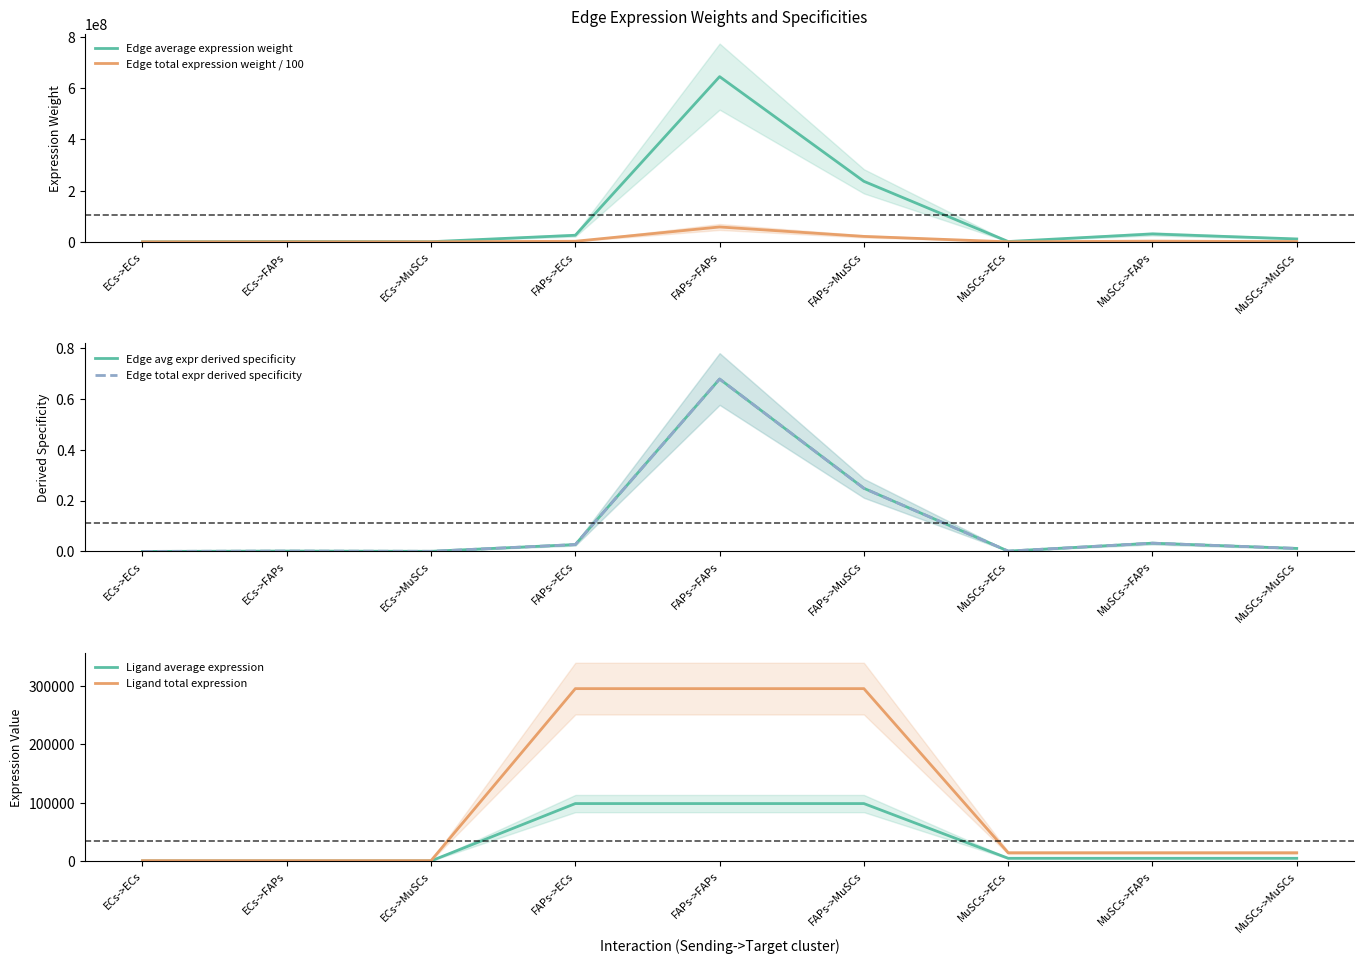

Rank the series by their maximum value, from highest to lowest.

Edge average expression weight, Edge total expression weight / 100, Ligand total expression, Ligand average expression, Edge avg expr derived specificity, Edge total expr derived specificity